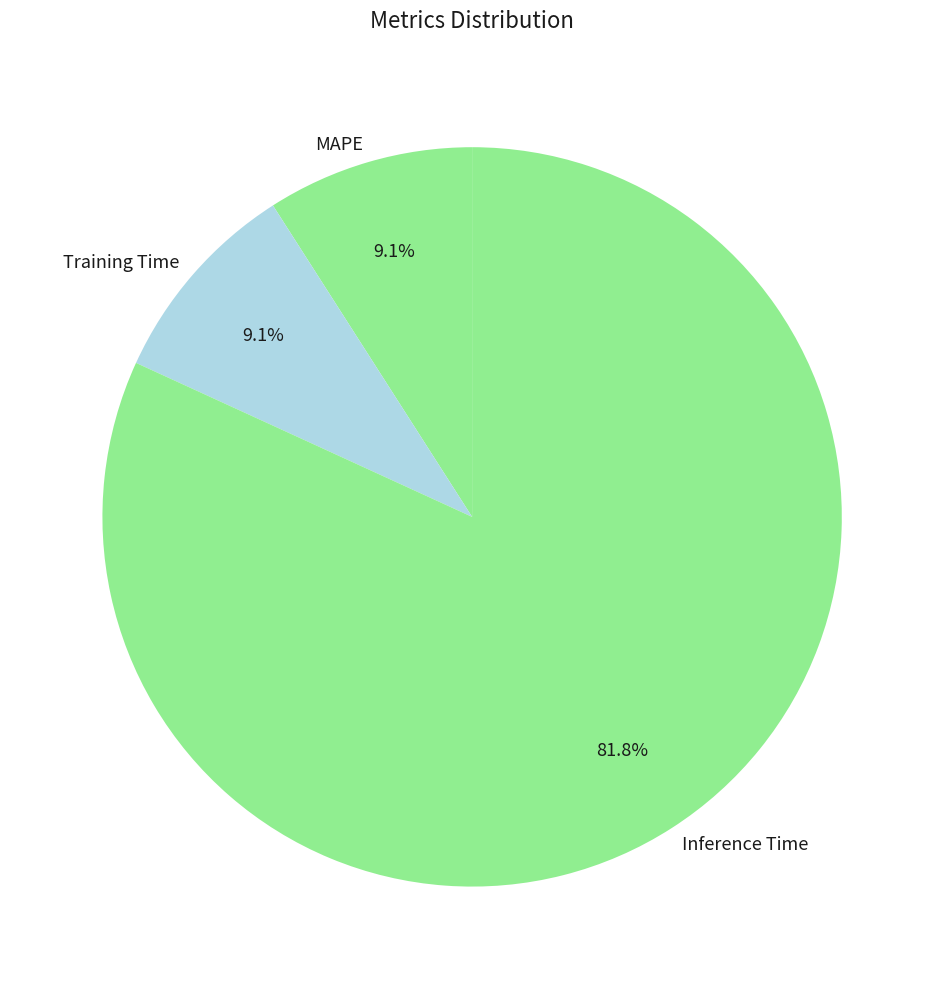

Which has a higher value, Training Time or Inference Time?

Inference Time